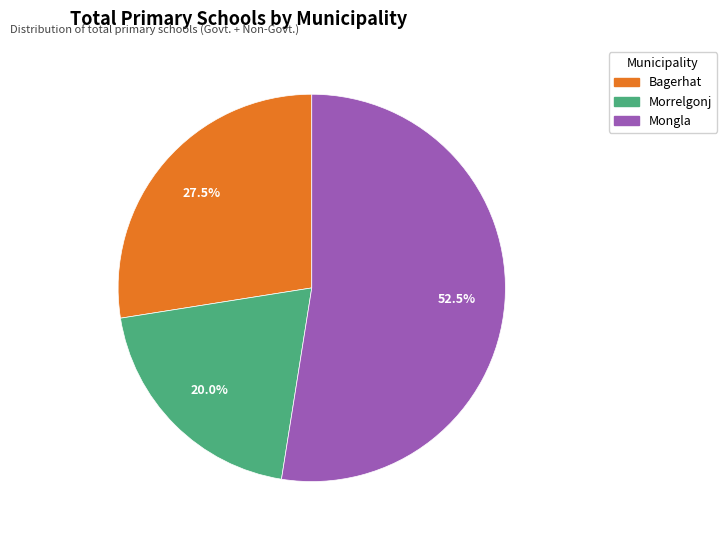

Which category accounts for the majority?

Mongla